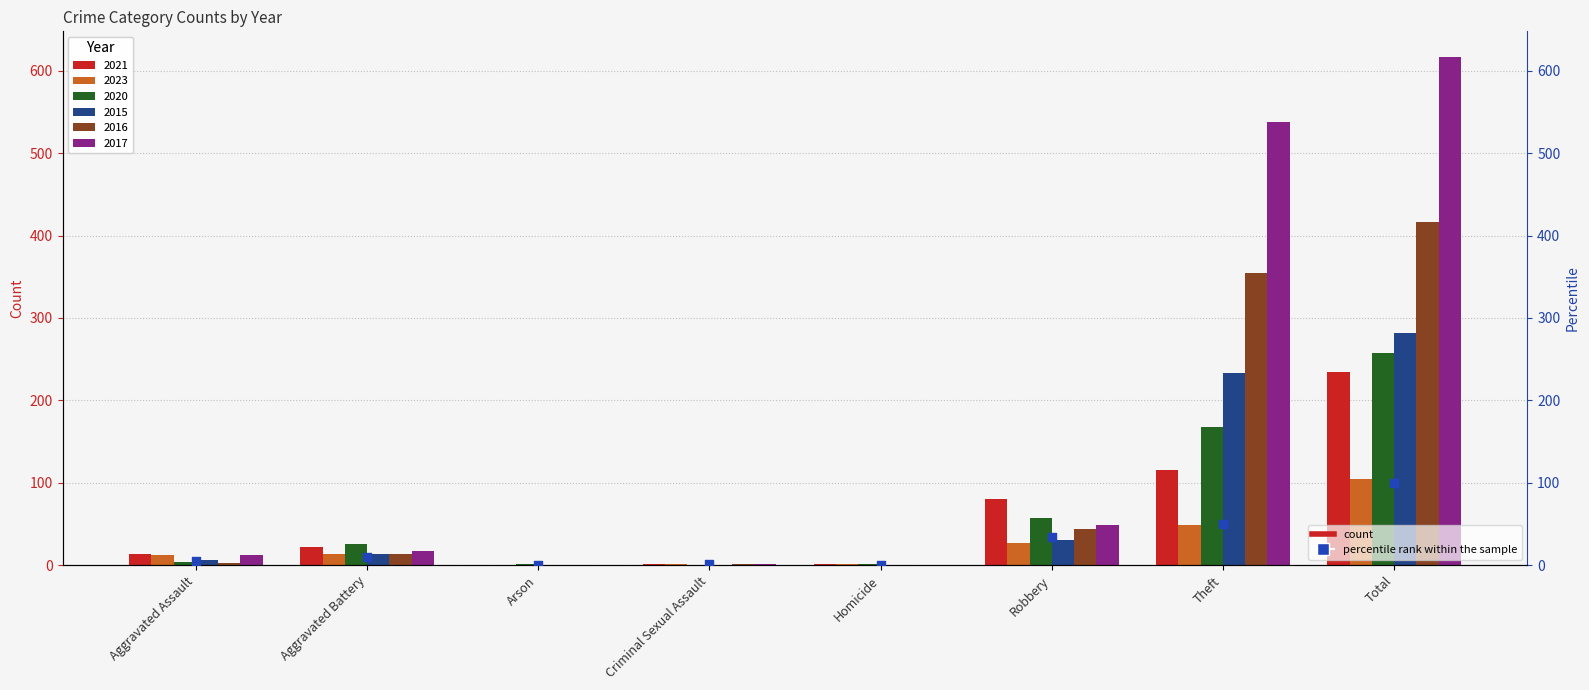

Between Criminal Sexual Assault and Robbery, which is larger?

Robbery